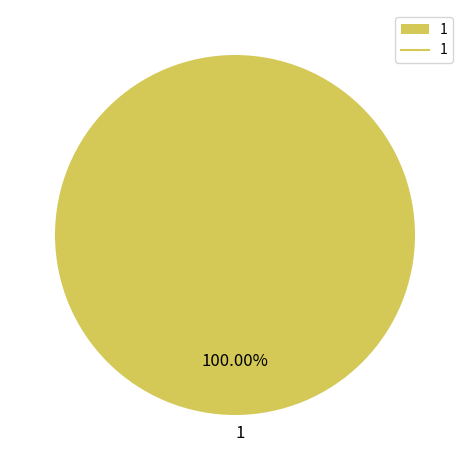

Does any single category account for the majority?

Yes